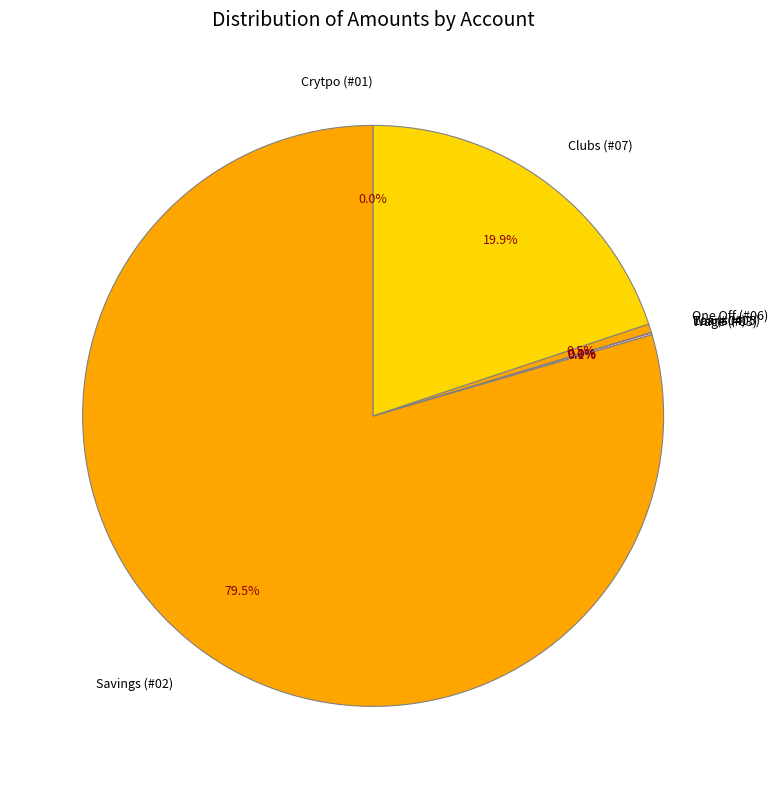

Which category has the biggest portion of the pie?

Savings (#02)